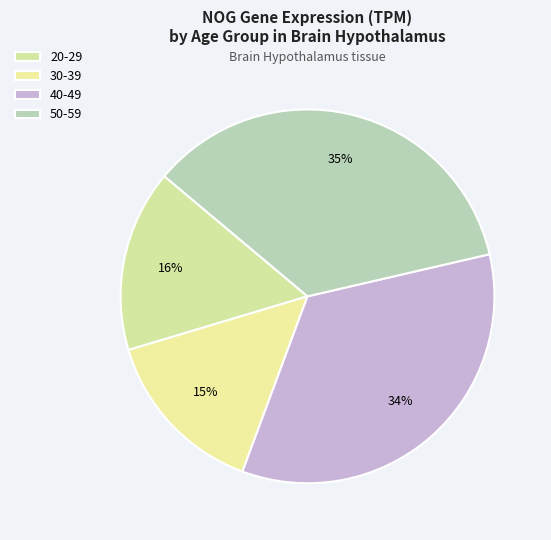

How many slices are in this pie chart?

4